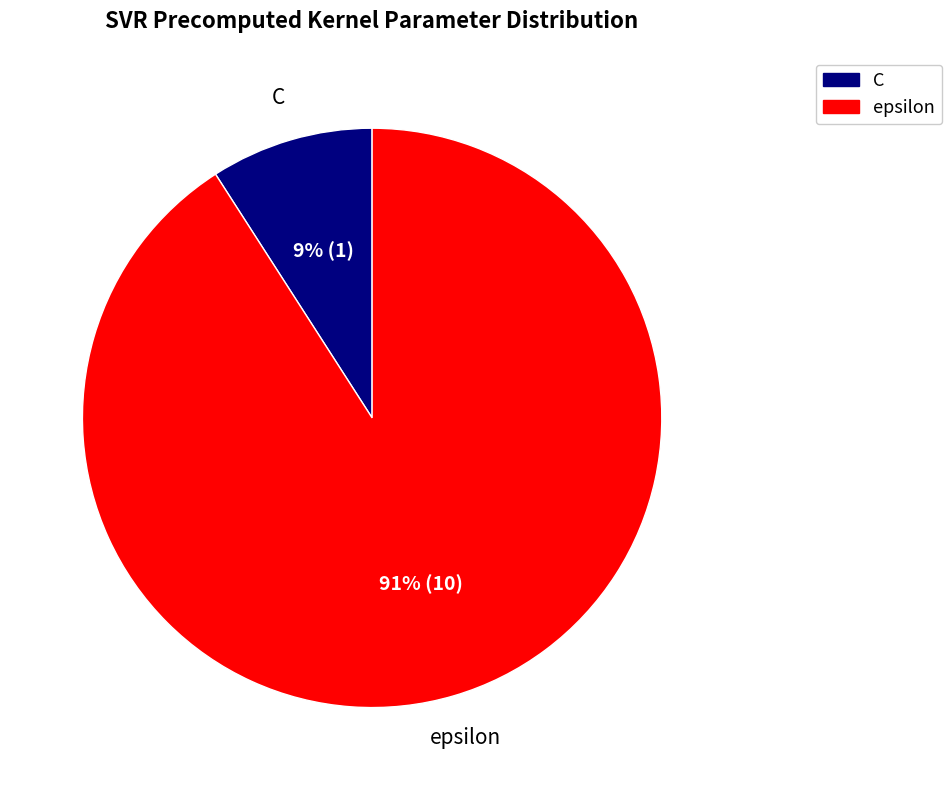

To the nearest percent, what is the average slice percentage?

50%